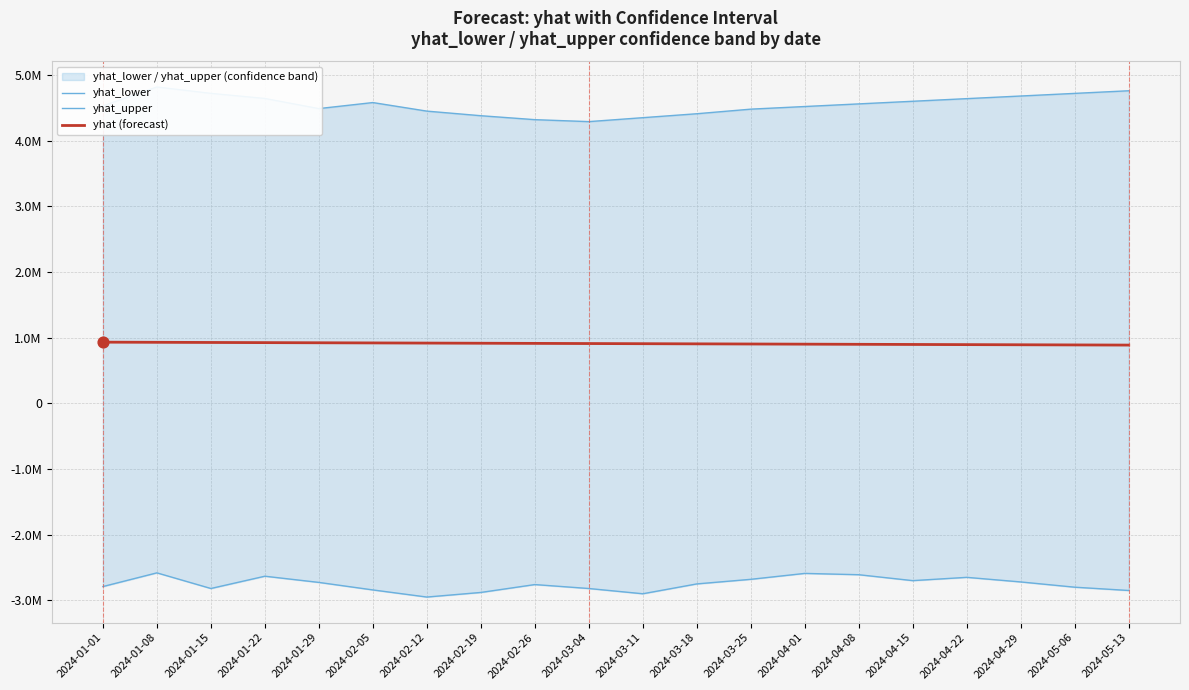

Which series has the largest total across all categories?

yhat_upper